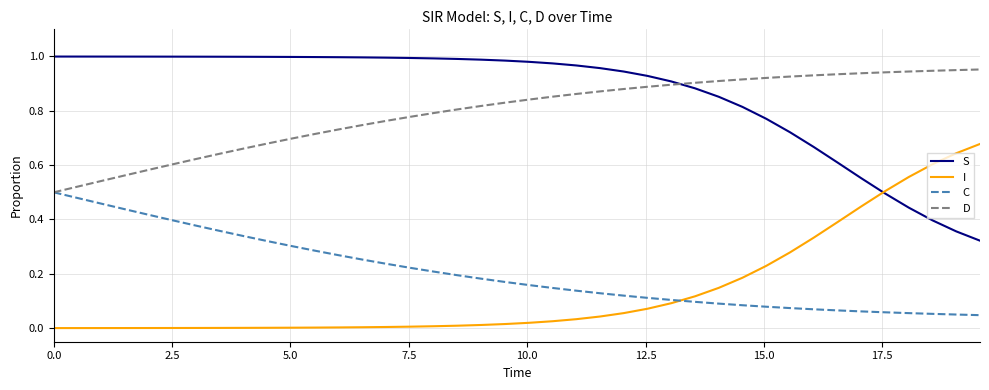

True or false: C and S cross at least once.

False